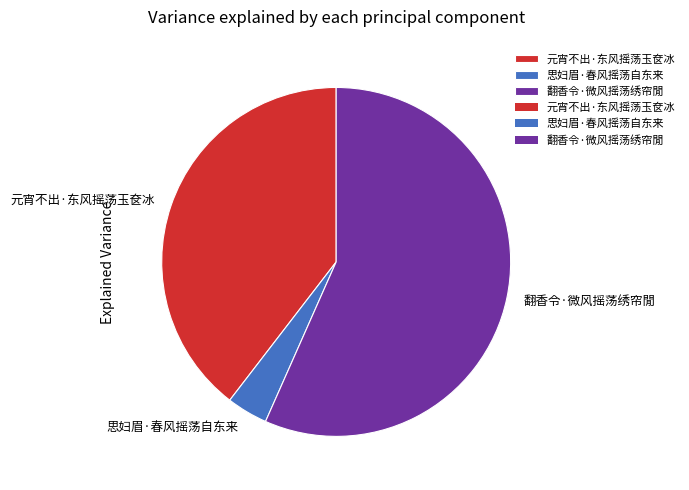

The 翻香令·微风摇荡绣帘閒 slice represents 57% of the pie. True or false?

True